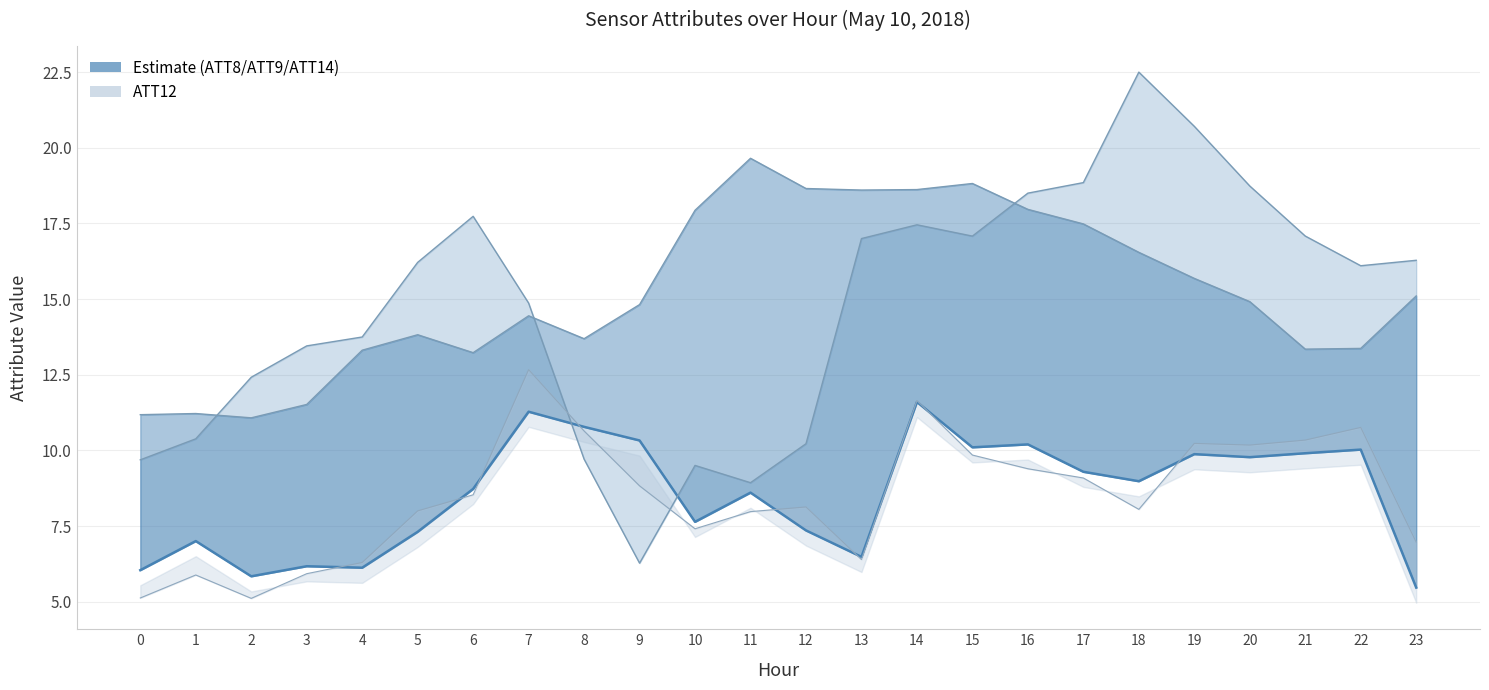

Rank the categories by value from lowest to highest.

23, 2, 0, 4, 3, 13, 1, 5, 12, 10, 11, 6, 18, 17, 20, 19, 21, 22, 15, 16, 9, 8, 7, 14